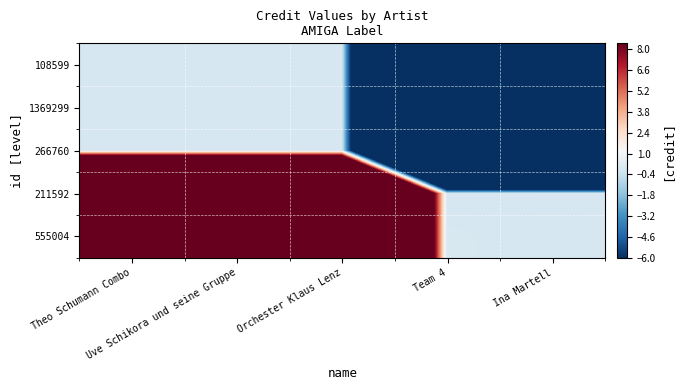

Reading left to right, extract all data points from this chart.

108599: Theo Schumann Combo=0.0	Uve Schikora und seine Gruppe=0.0	Orchester Klaus Lenz=0.0	Team 4=-69.9	Ina Martell=-70.0
1369299: Theo Schumann Combo=0.0	Uve Schikora und seine Gruppe=0.0	Orchester Klaus Lenz=0.0	Team 4=-69.9	Ina Martell=-70.0
266760: Theo Schumann Combo=0.0	Uve Schikora und seine Gruppe=0.0	Orchester Klaus Lenz=0.0	Team 4=-69.9	Ina Martell=-70.0
211592: Theo Schumann Combo=69.9	Uve Schikora und seine Gruppe=69.9	Orchester Klaus Lenz=69.9	Team 4=0.0	Ina Martell=-0.0
555004: Theo Schumann Combo=70.0	Uve Schikora und seine Gruppe=70.0	Orchester Klaus Lenz=70.0	Team 4=0.0	Ina Martell=0.0